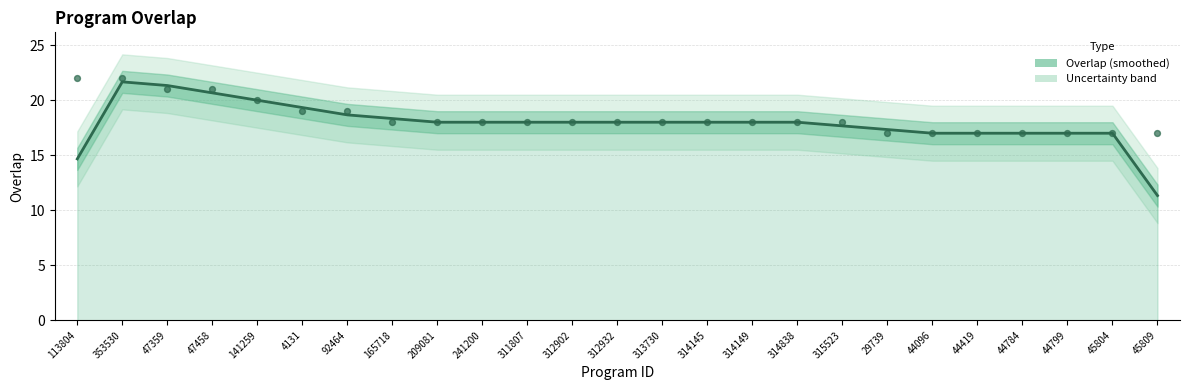

Which has a higher value, 44799 or 47458?

47458